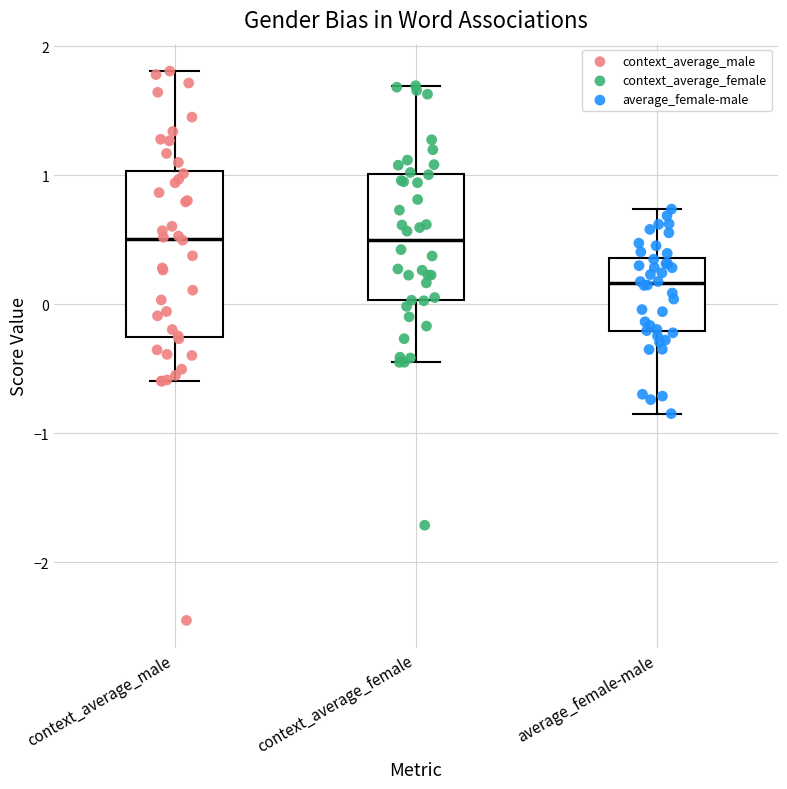

Comparing the boxes themselves (not the whiskers), which one is the tallest?

context_average_male